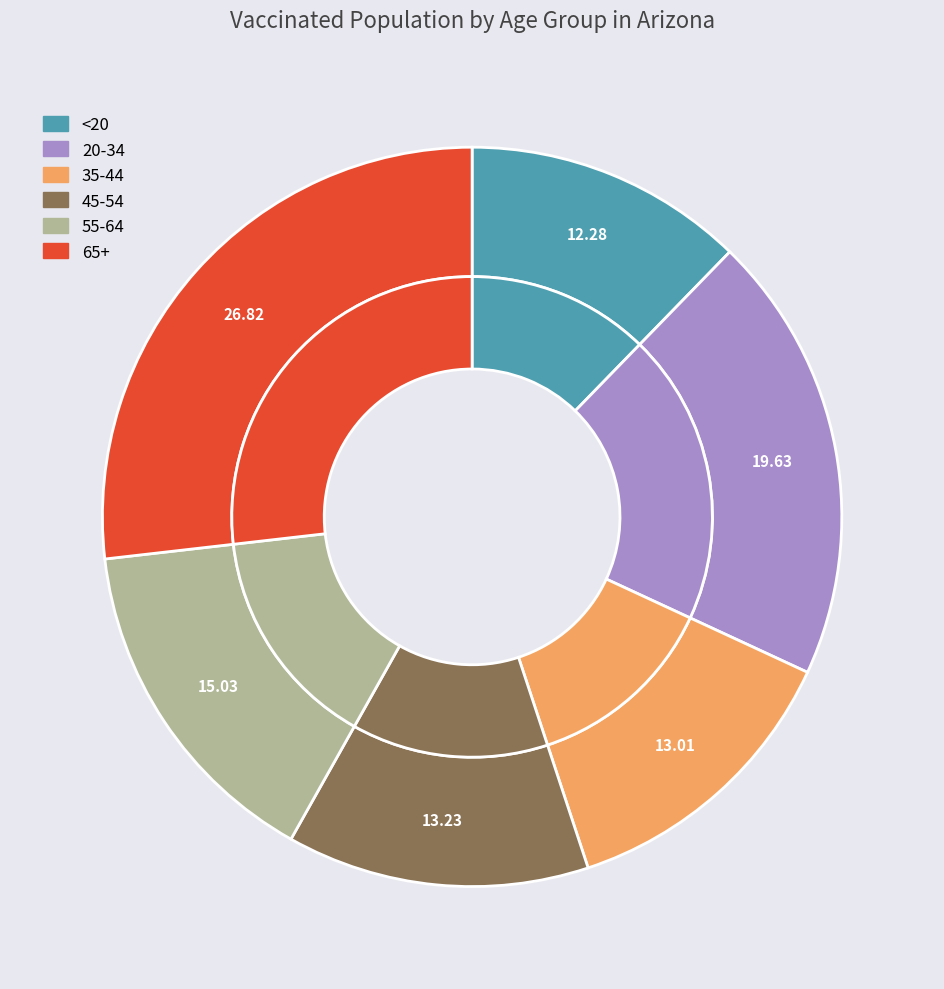

Combined, what portion of the pie is 65+ and <20?

39.1%